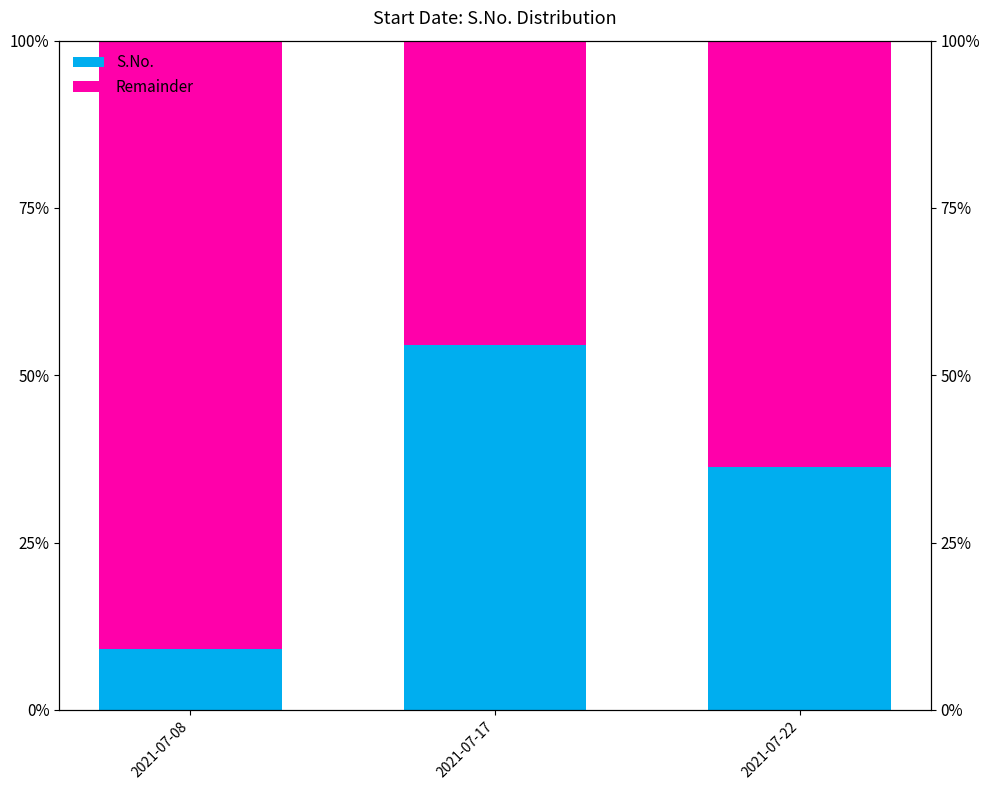

What is the sum of all S.No. values?

1.0